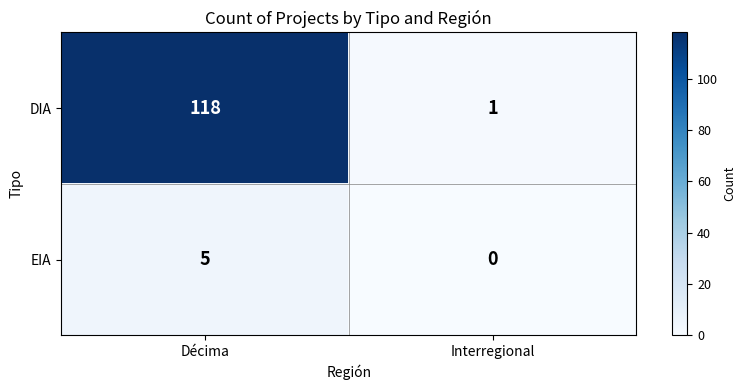

Which series has the widest spread of values?

DIA